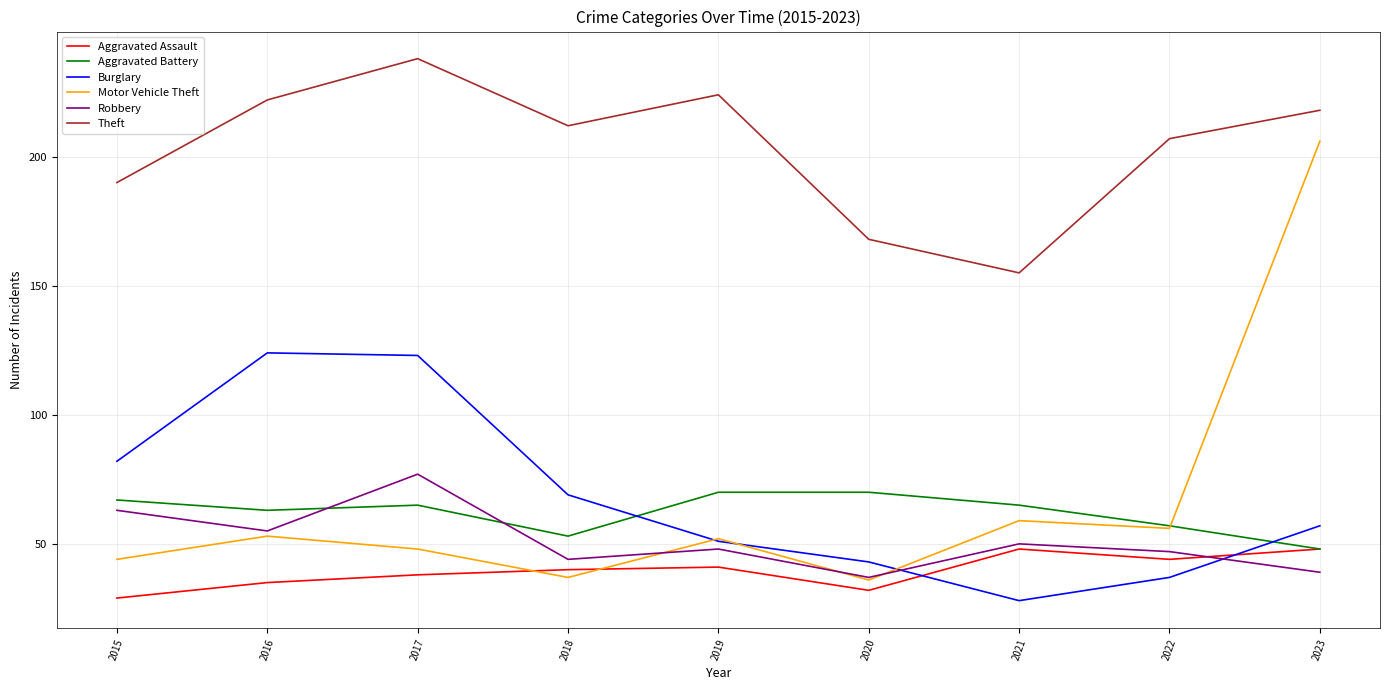

At which label does Aggravated Assault reach its minimum?

2015